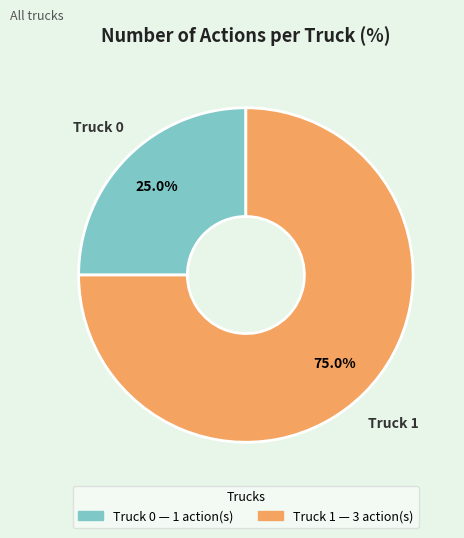

What is the ratio of the value at Truck 1 to the value at Truck 0?

3.0